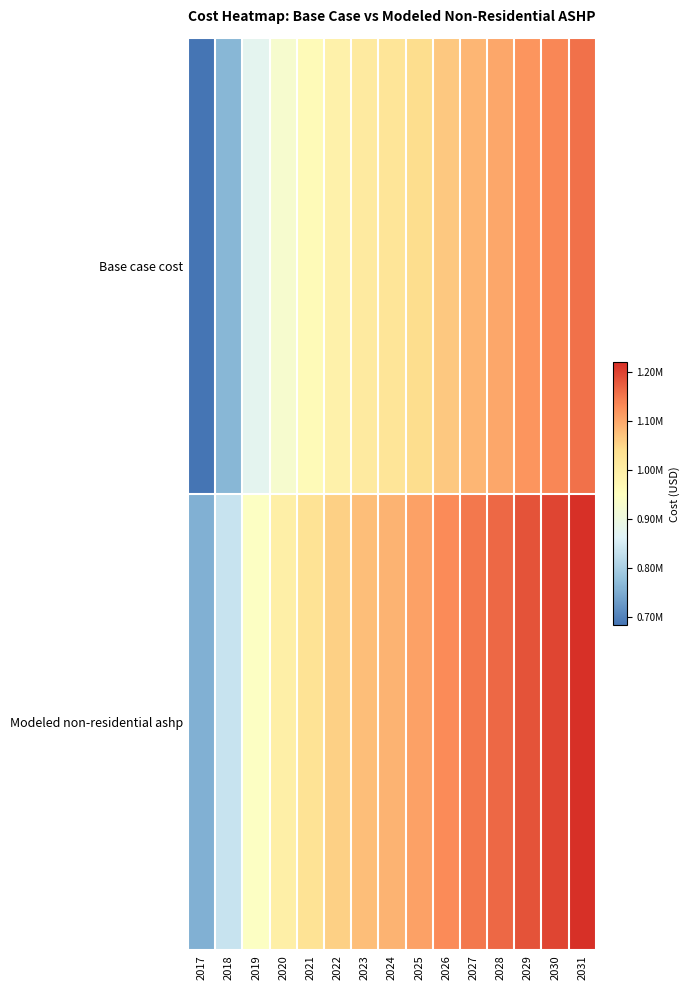

Reading right to left, what are all the values shown in this chart?

Base case cost: 2031=1155112.2	2030=1132744.9	2029=1119963.5	2028=1099193.9	2027=1083217.2	2026=1064045.2	2025=1041677.9	2024=1022505.9	2023=1008126.9	2022=988955.0	2021=961794.6	2020=926646.0	2019=873923.0	2018=763684.1	2017=682203.2
Modeled non-residential ashp: 2031=1218613.5	2030=1196691.9	2029=1184165.3	2028=1163809.5	2027=1148151.2	2026=1129361.3	2025=1107439.7	2024=1088649.7	2023=1074557.3	2022=1055767.3	2021=1029148.2	2020=994700.0	2019=943027.7	2018=834985.5	2017=755128.3